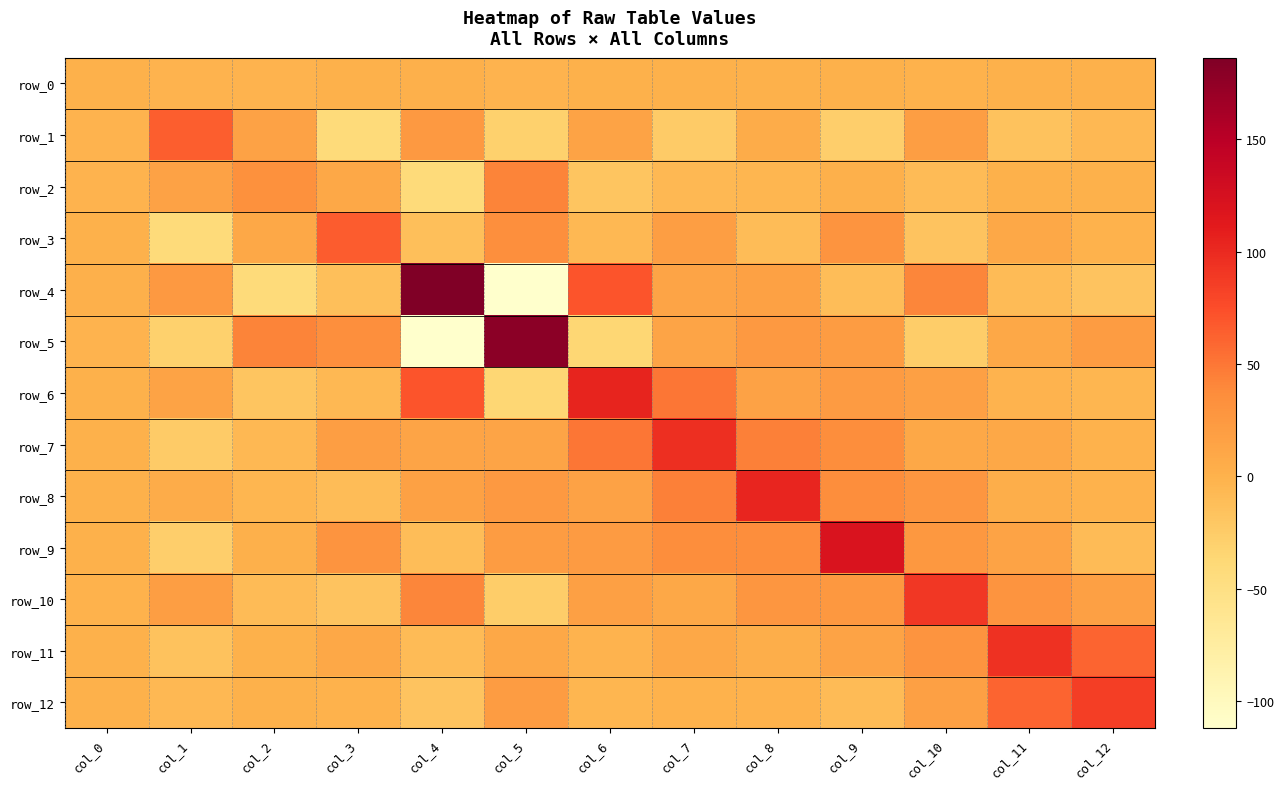

What value does the row_12 series have at col_4?

-17.1